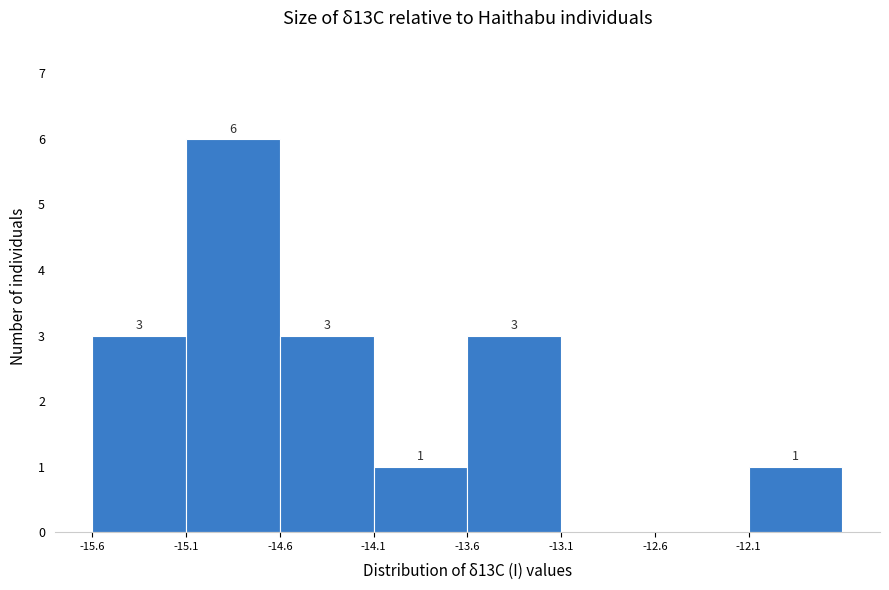

Which range on the x-axis has the tallest bar?

-15.1 to -14.6